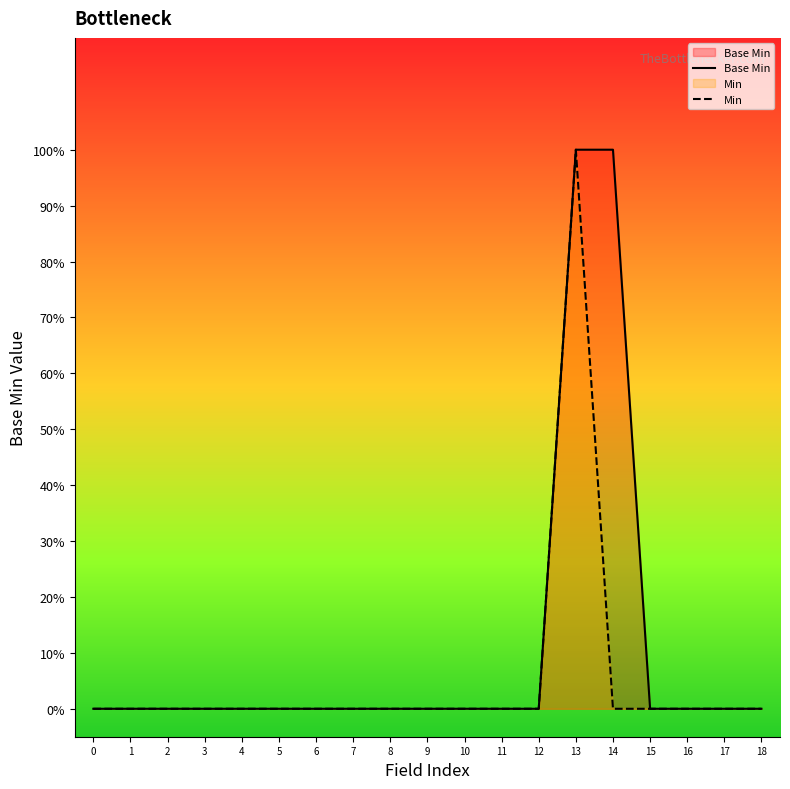

What is the maximum value for Min?

1